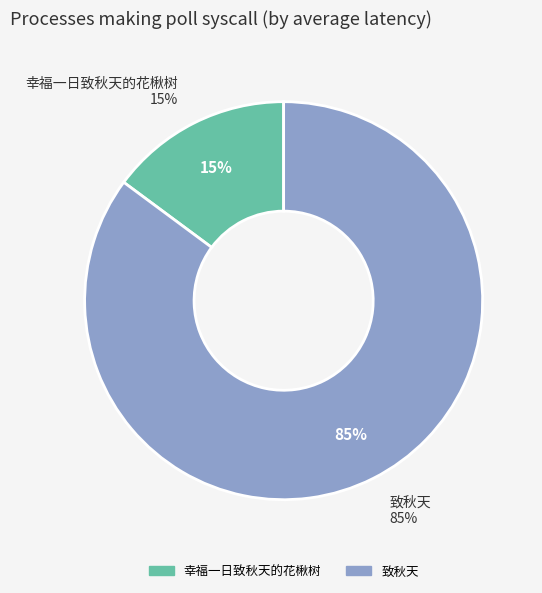

Which category has the smallest portion of the pie?

幸福一日致秋天的花楸树